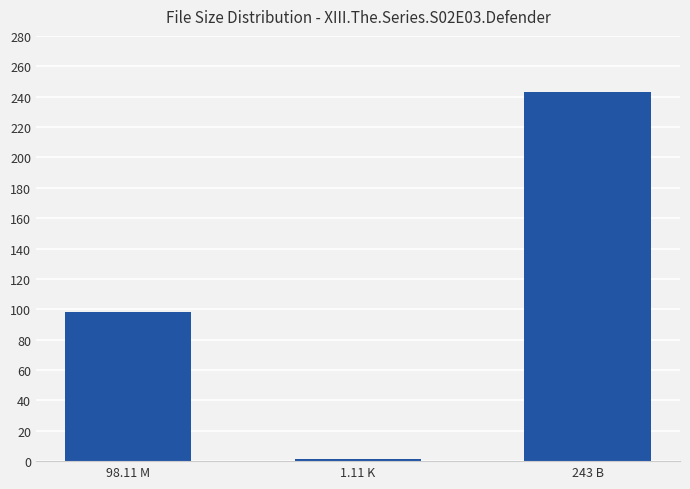

List the labels in order of value, largest first.

243 B, 98.11 M, 1.11 K